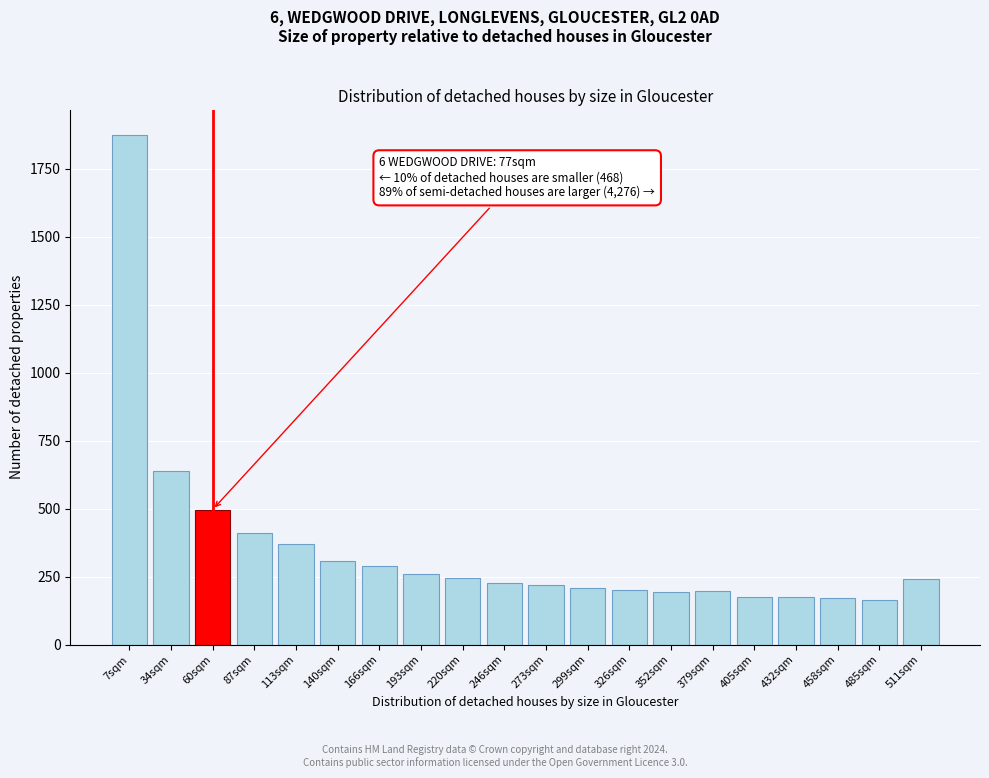

What is the label of the 19th bar from the right?

34sqm